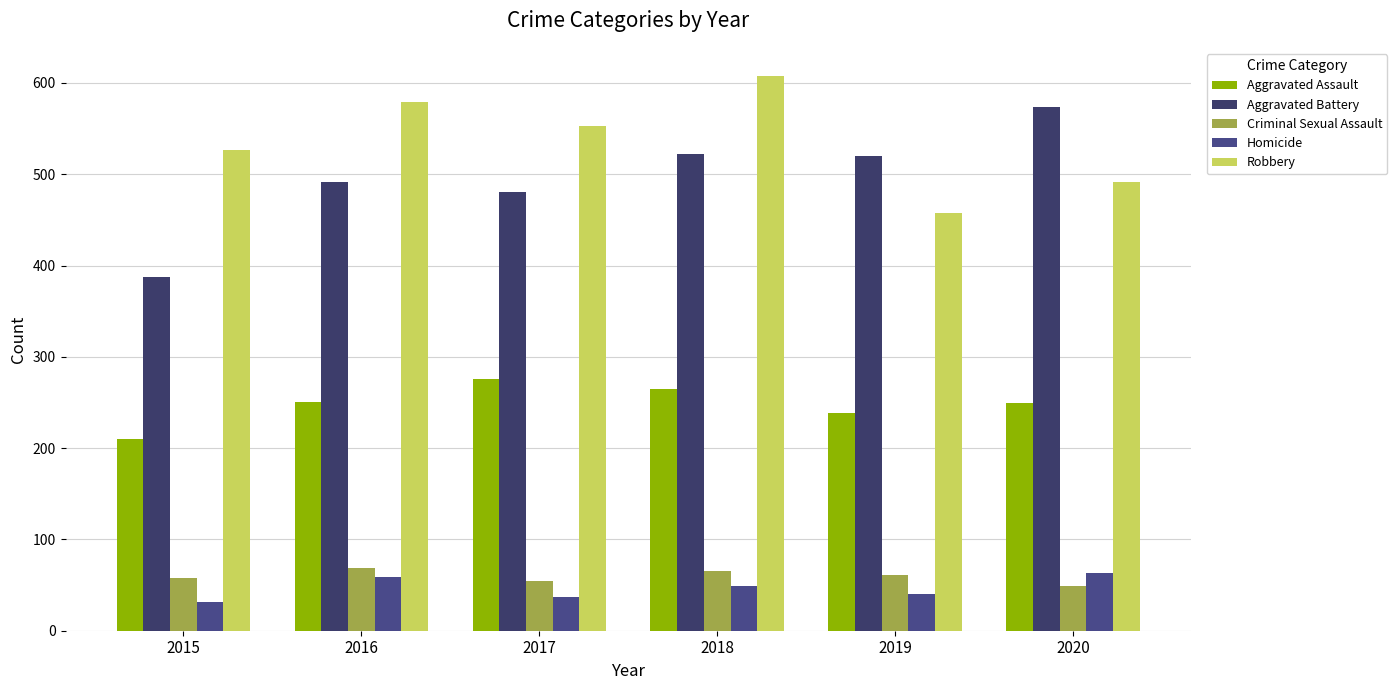

How many distinct data groups are displayed?

5